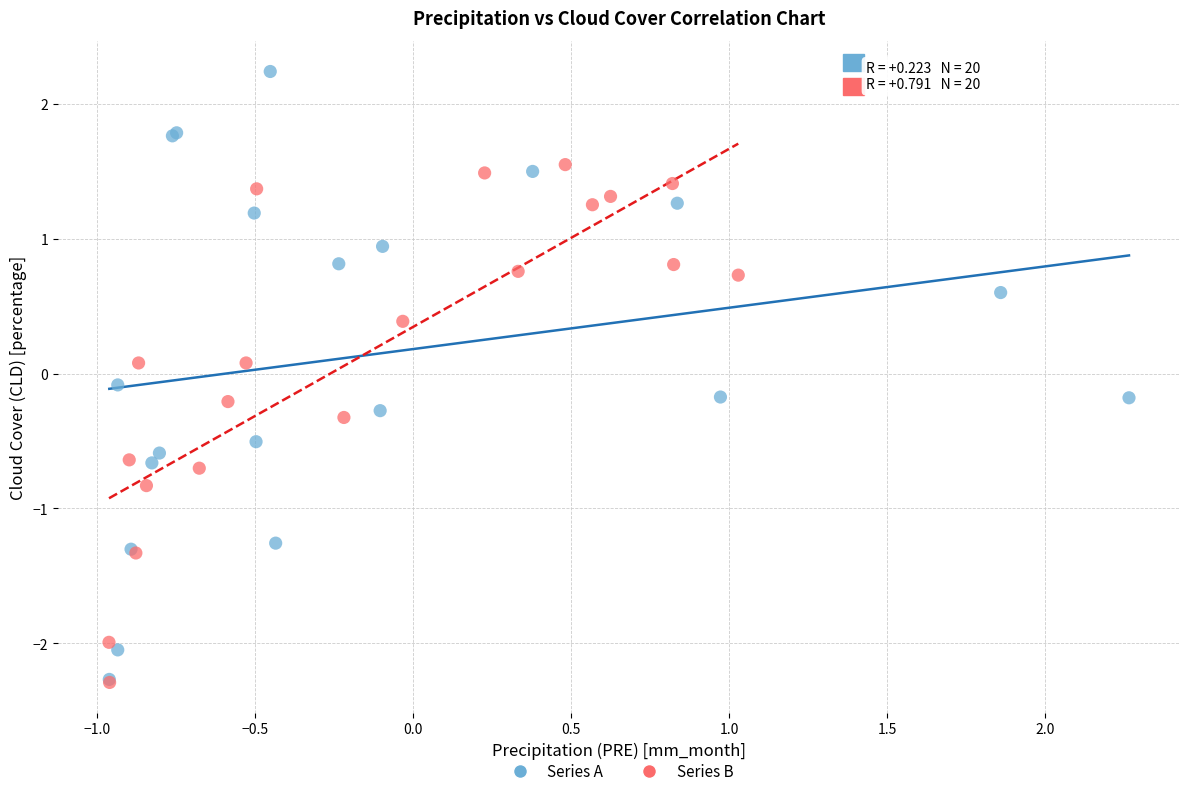

What are all the series names shown in the legend?

Series A, Series B